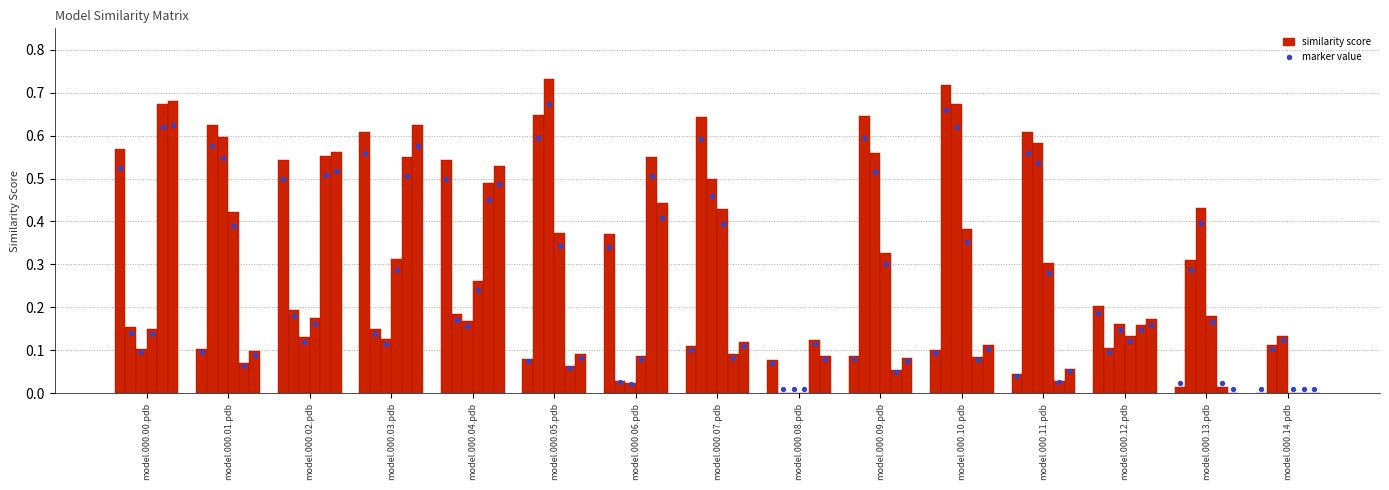

Is the value of model.000.04.pdb at model.000.04.pdb greater than the value of model.000.01.pdb at model.000.01.pdb?

Yes